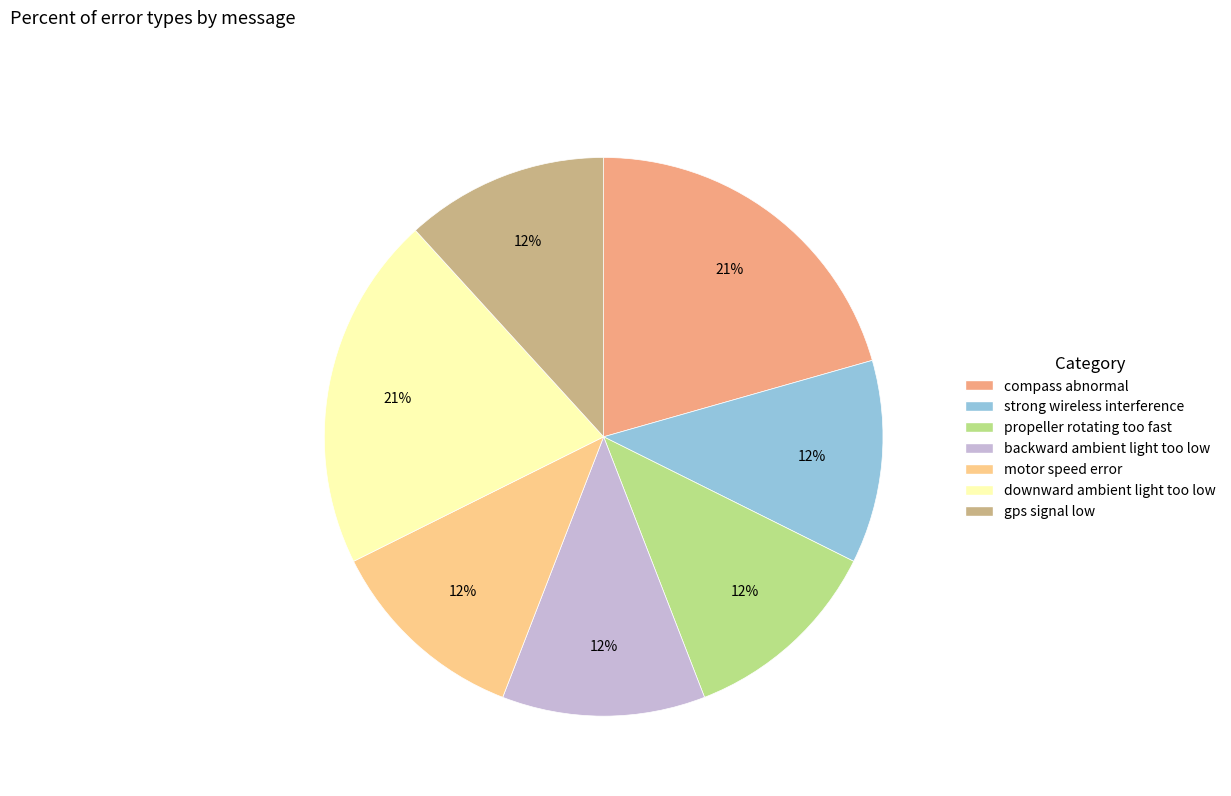

To the nearest percent, what portion does compass abnormal represent?

21%